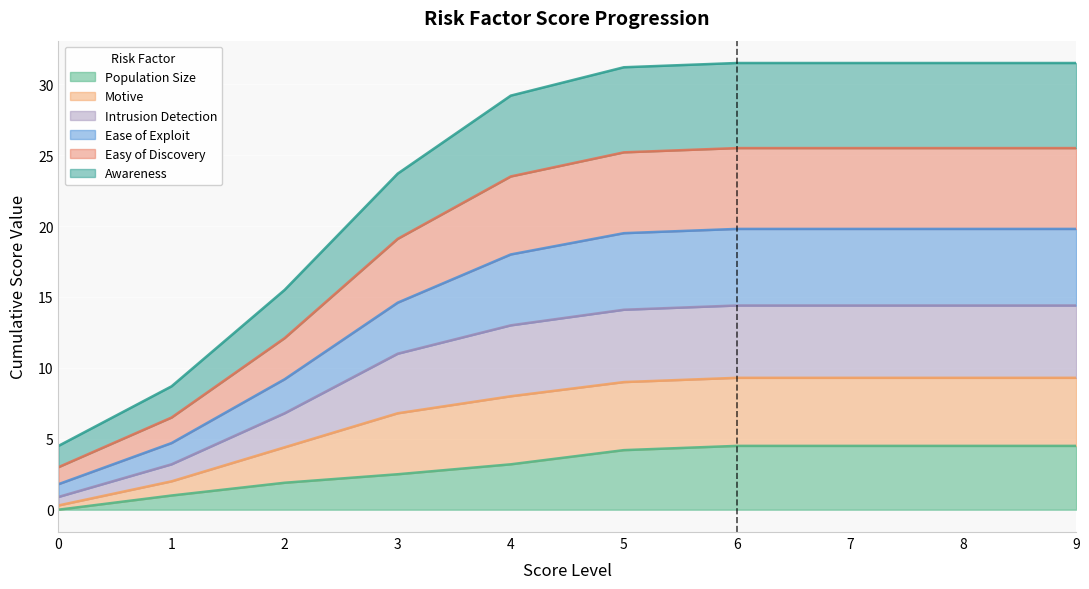

What is the difference between the highest and lowest values at 3?

21.2